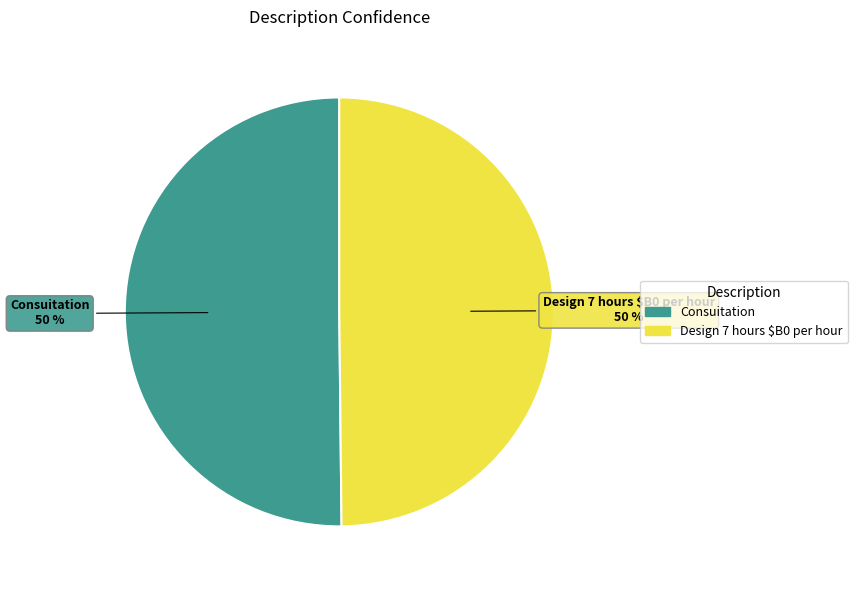

Do Design 7 hours $B0 per hour and Consuitation together represent more than half of the pie?

Yes